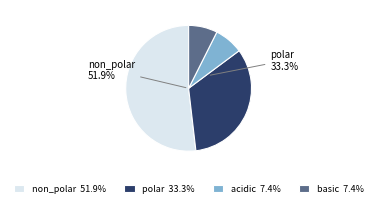

Which category has the biggest portion of the pie?

non_polar